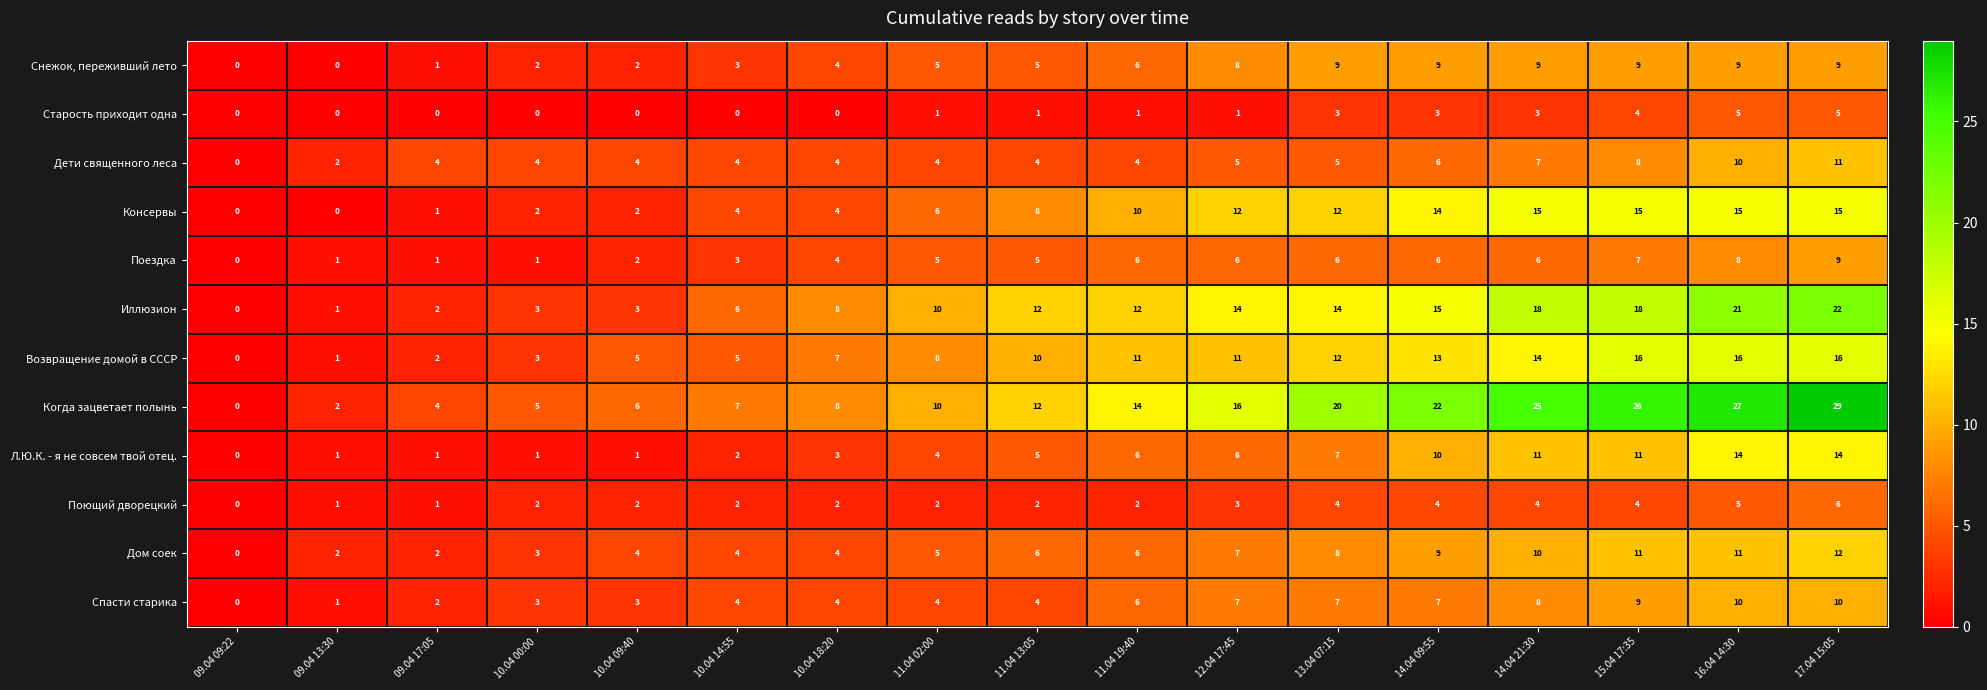

Is it true that Спасти старика equals 3 at 09.04 17:05?

False